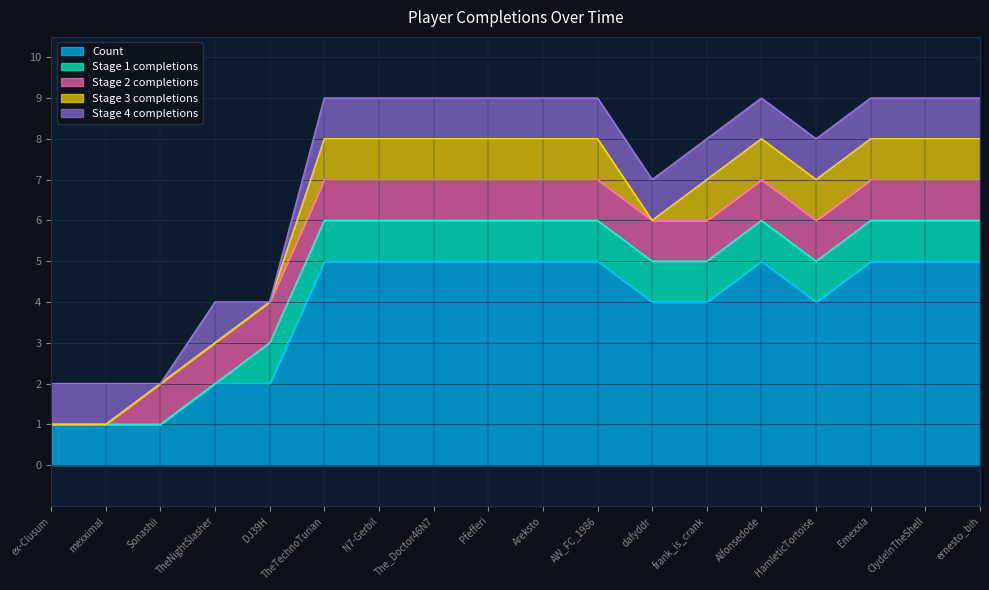

What is the sum of all Stage 3 completions values?

12